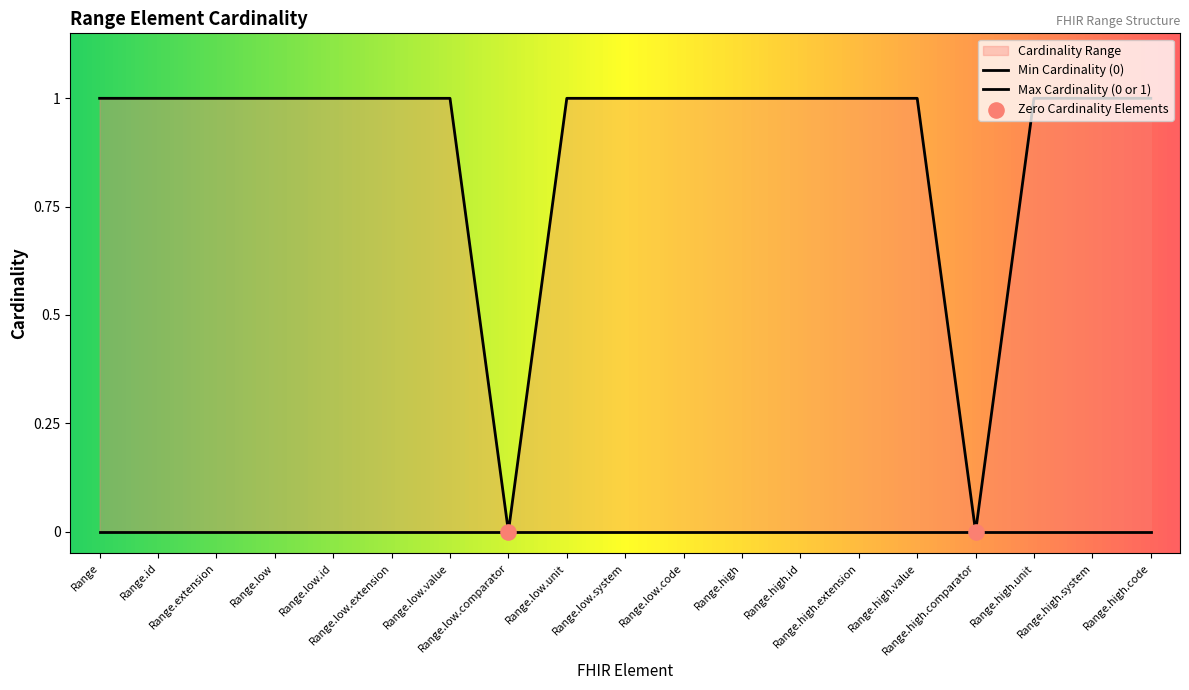

At which category is the sum across all series the highest?

Range